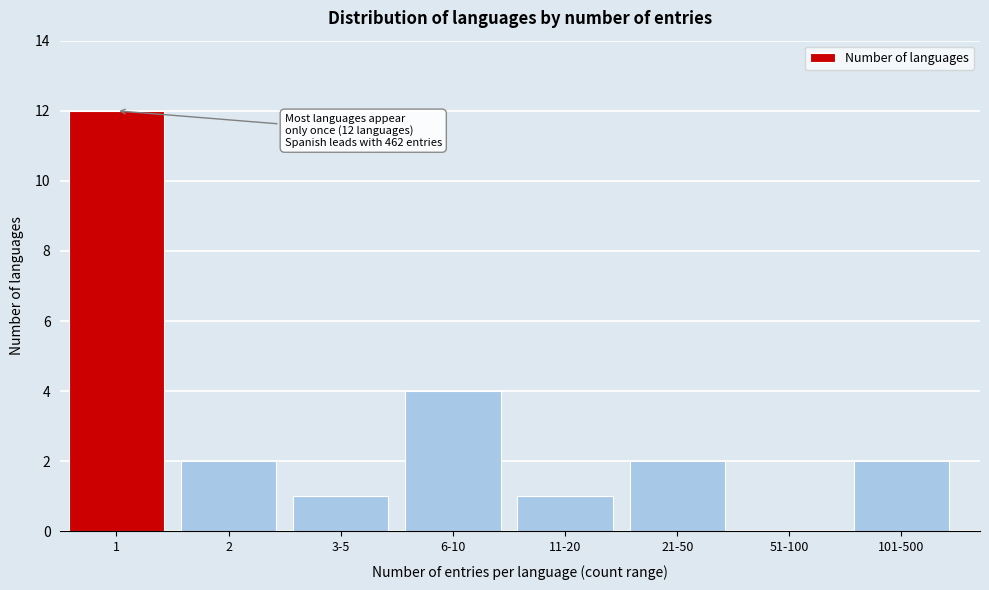

Reading left to right, list all the values displayed in this chart.

1=12	2=2	3-5=1	6-10=4	11-20=1	21-50=2	51-100=0	101-500=2